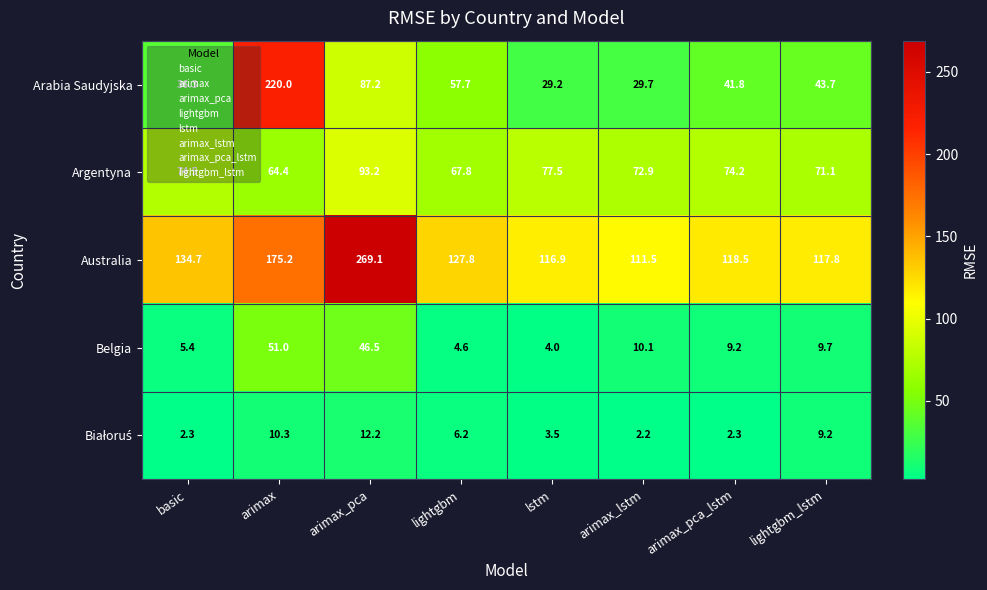

What is the difference between the Australia values at arimax_pca and lstm?

152.2